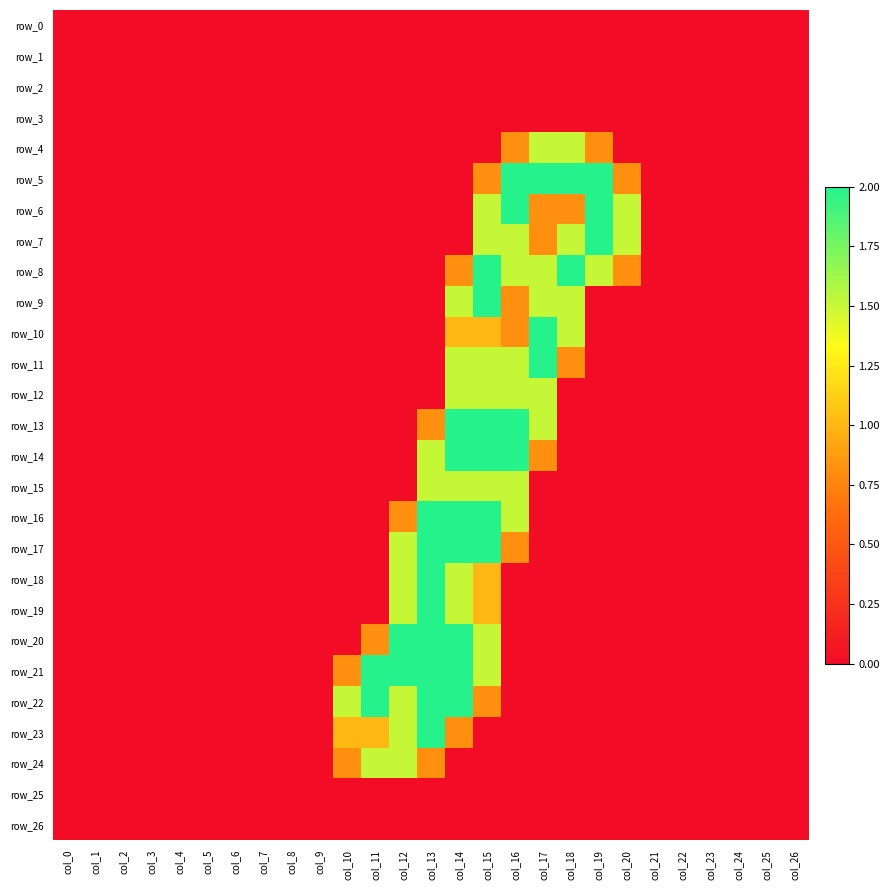

What is the sum of all row_12 values?

6.0